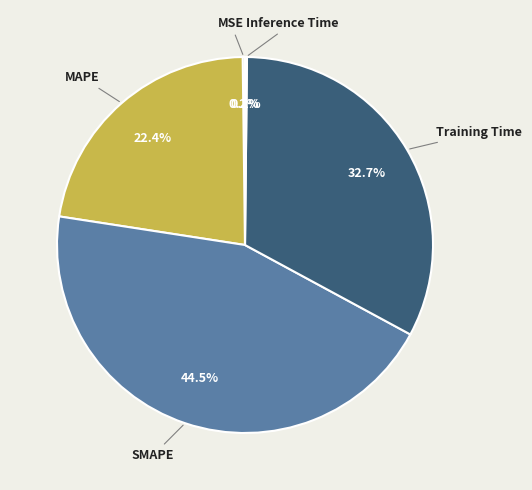

Which slice is the largest?

SMAPE